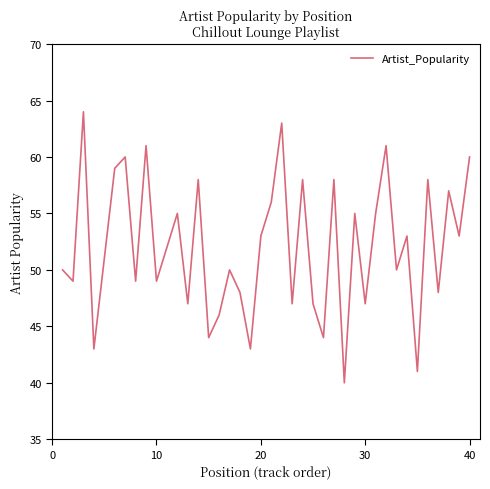

What is the difference between the maximum and minimum values?

24